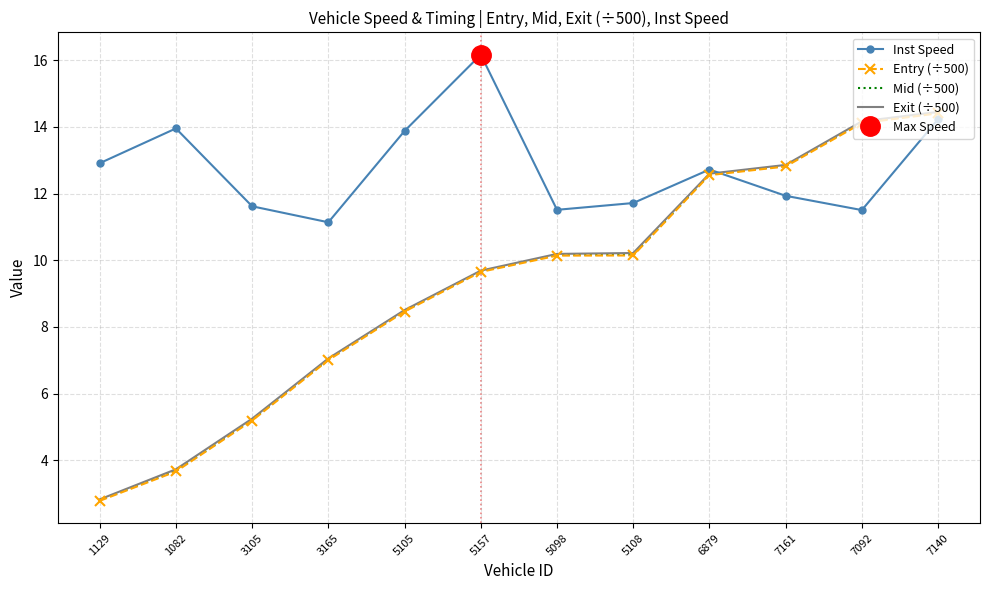

Which series has the largest range (max minus min)?

Exit (÷500)